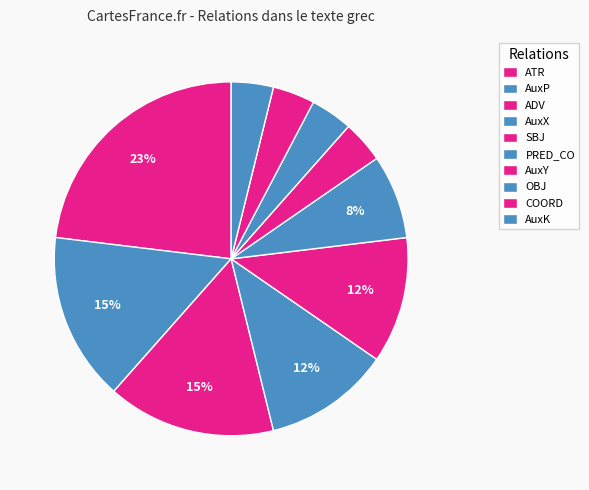

Approximately how many times larger is the value at PRED_CO compared to AuxX?

0.7